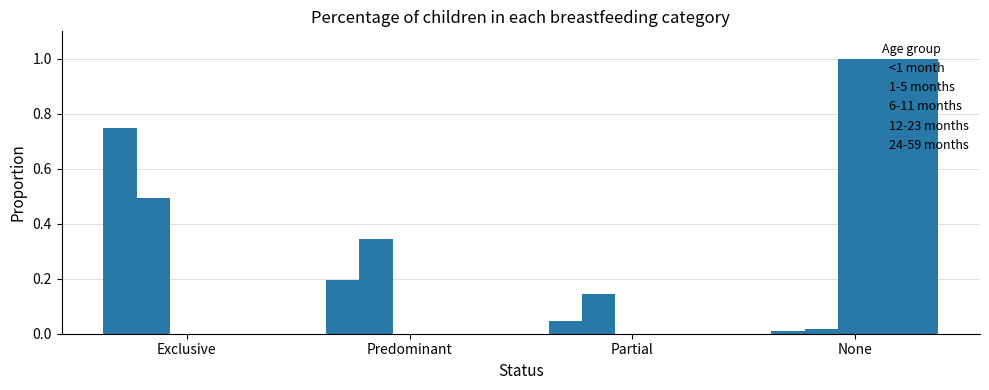

What is the total value across all series at Partial?

0.2